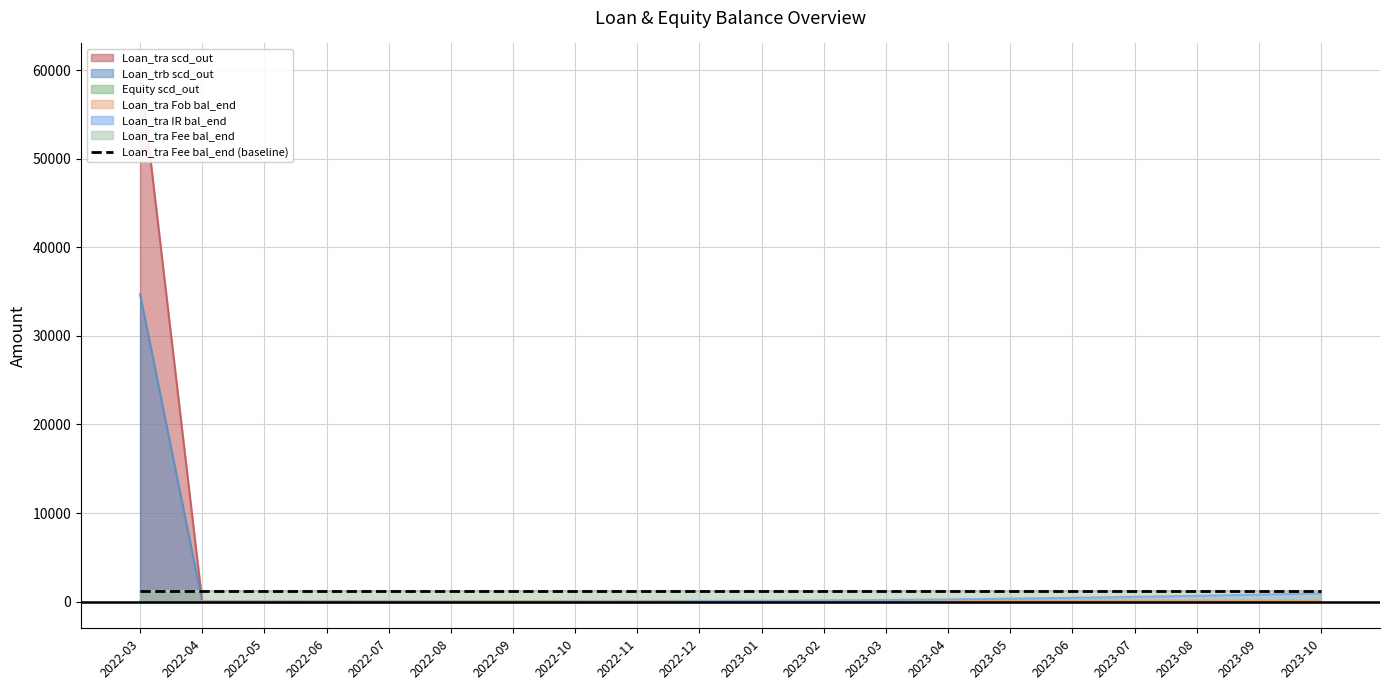

Which series has the widest spread of values?

Loan_tra scd_out